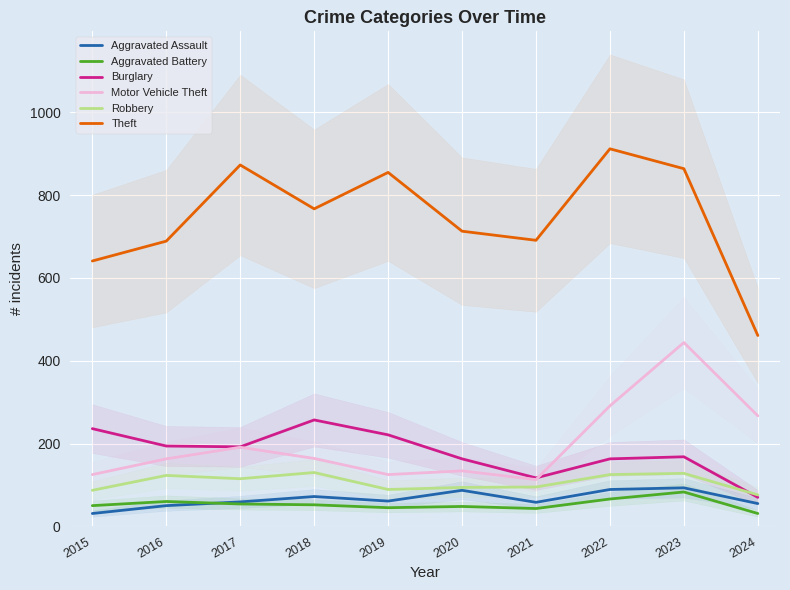

What are all the series names shown in the legend?

Aggravated Assault, Aggravated Battery, Burglary, Motor Vehicle Theft, Robbery, Theft